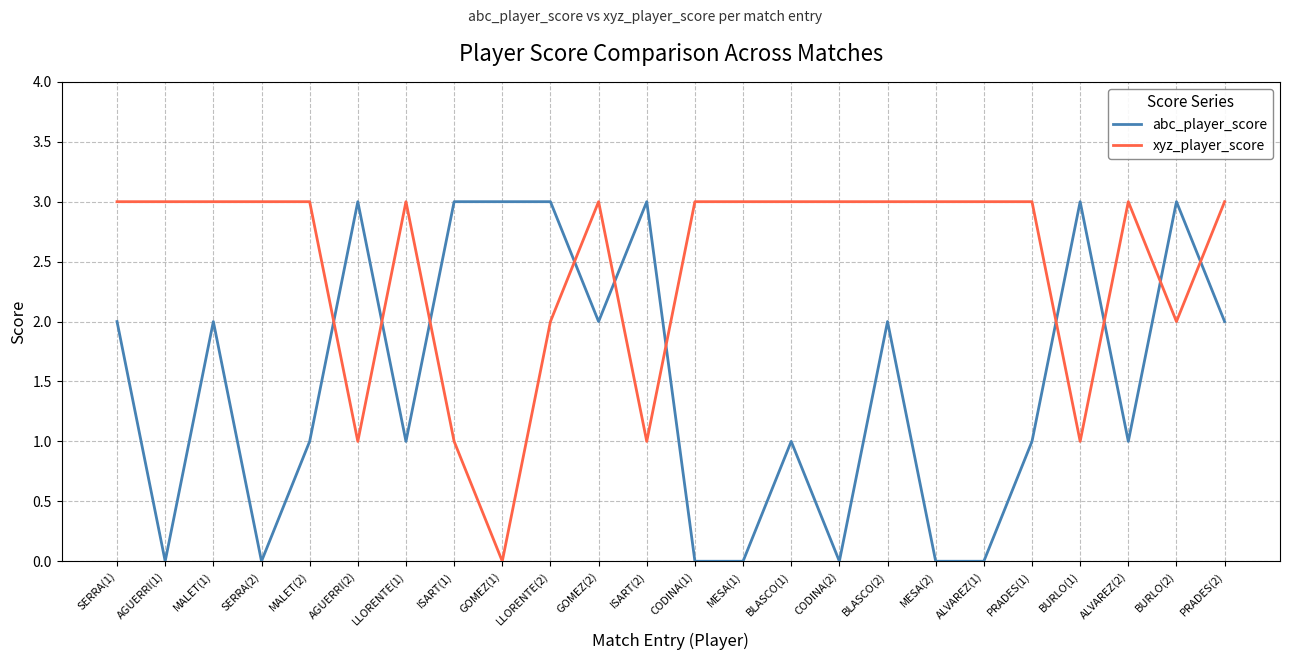

What is the difference between the maximum and minimum values in the abc_player_score series?

3